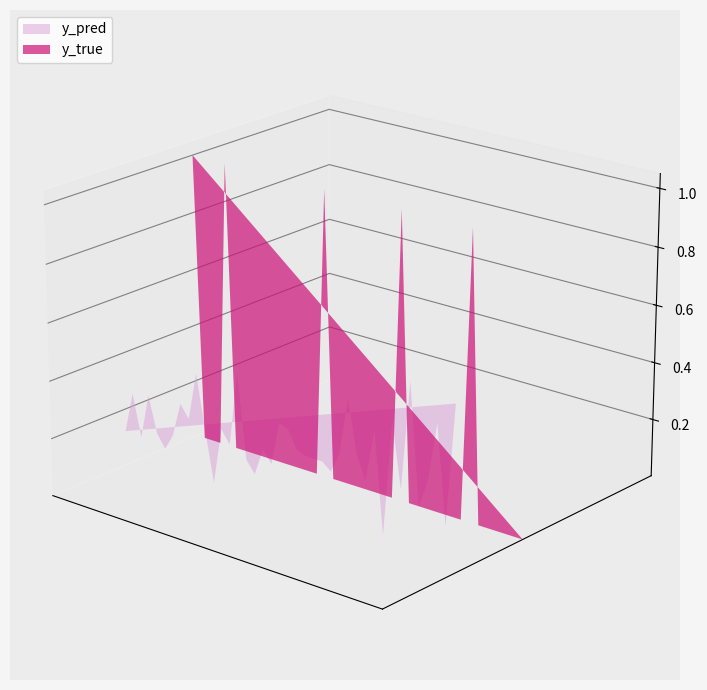

Reading left to right, list all the values displayed in this chart.

y_pred: 0.1	0.3	0.1	0.3	0.1	0.1	0.2	0.3	0.2	0.4	0.2	0.0	0.2	0.2	0.5	0.2	0.1	0.2	0.2	0.3	0.3	0.2	0.2	0.2	0.2	0.2	0.3	0.5	0.3	0.2	0.4	0.1	0.4	0.2	0.6	0.2	0.3	0.5	0.1	0.6
y_true: 1.0	0.0	0.0	0.0	1.0	0.0	0.0	0.0	0.0	0.0	0.0	0.0	0.0	0.0	0.0	0.0	1.0	0.0	0.0	0.0	0.0	0.0	0.0	0.0	0.0	1.0	0.0	0.0	0.0	0.0	0.0	0.0	0.0	1.0	0.0	0.0	0.0	0.0	0.0	0.0